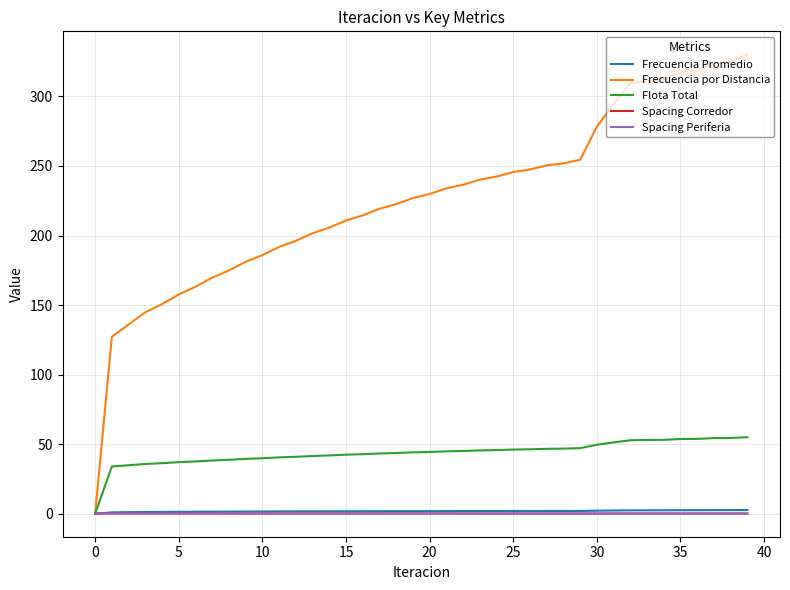

What is the maximum value shown in the chart?

330.3